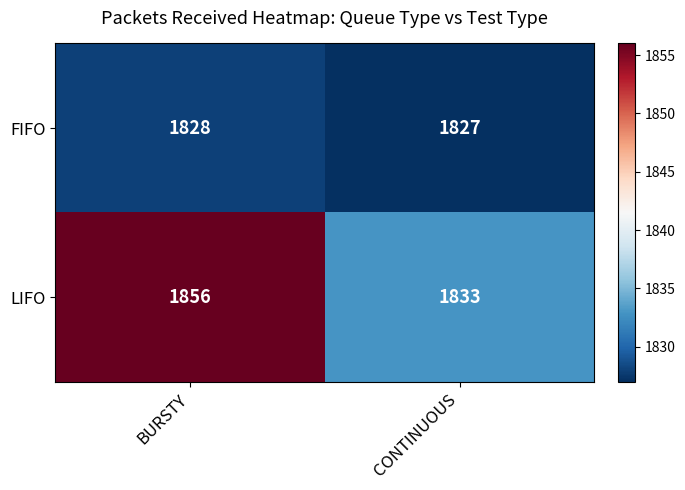

How many data points in LIFO are less than 1856?

1